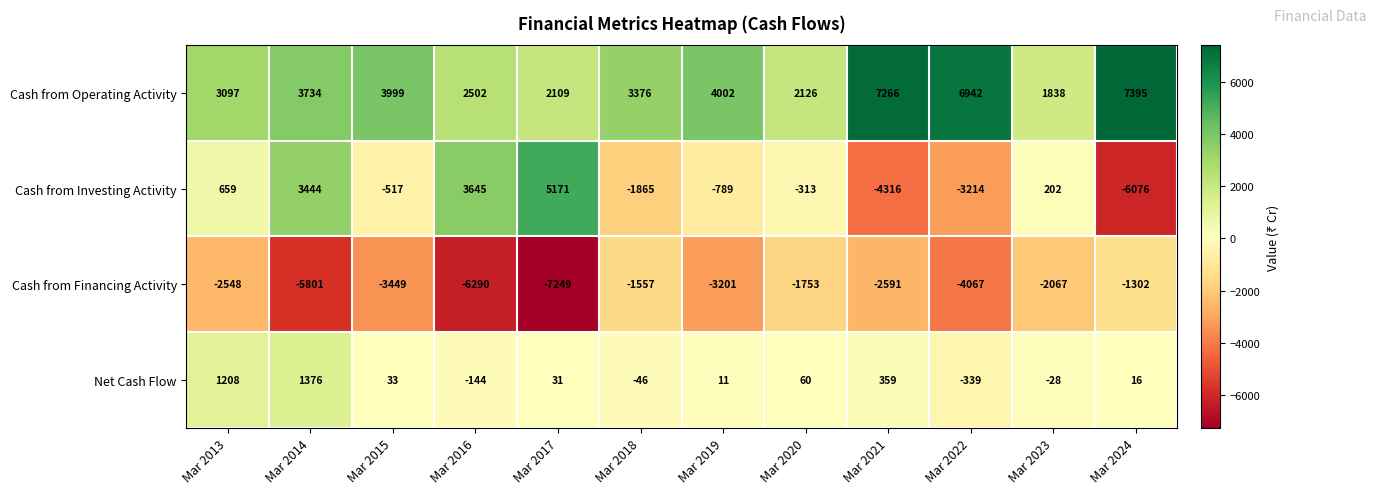

What is the difference between the highest and lowest values at Mar 2019?

7203